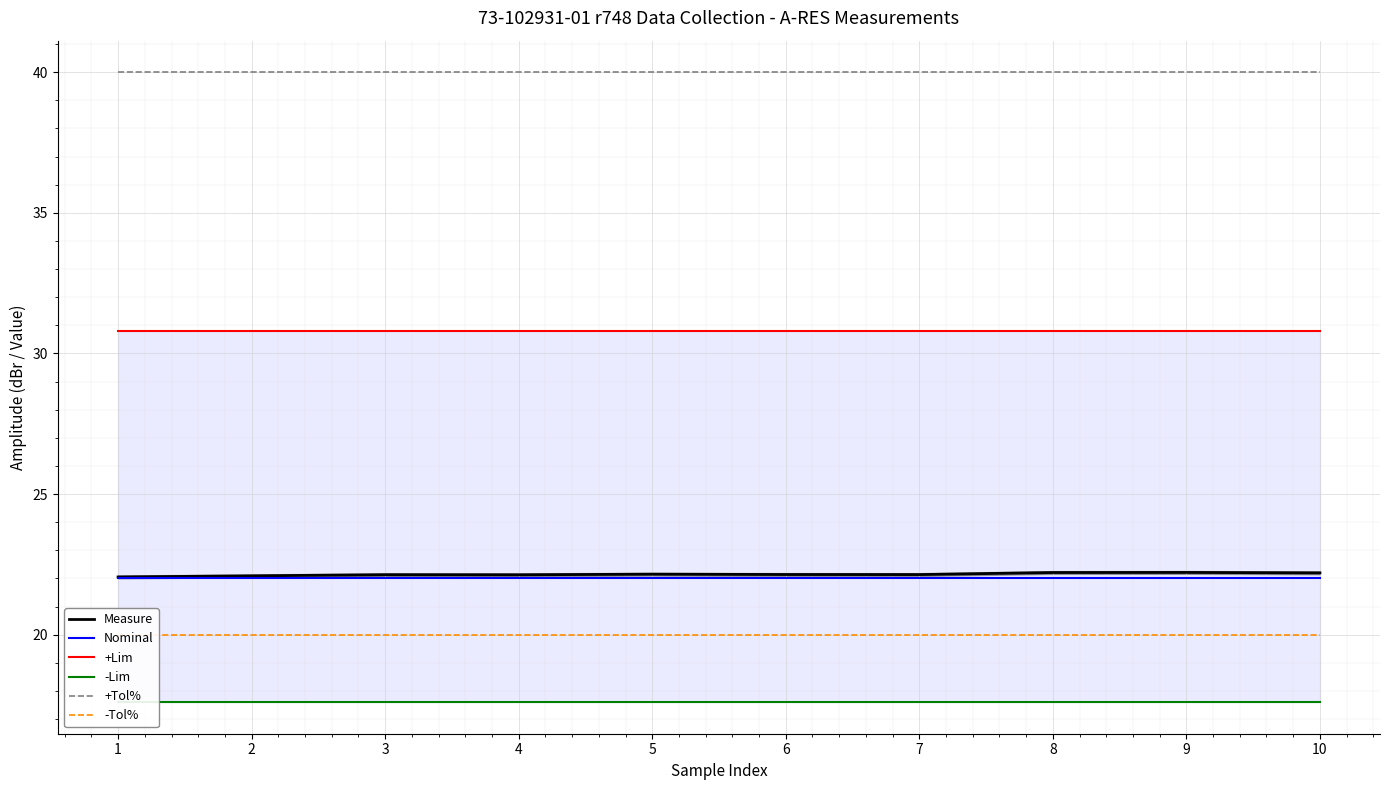

Is this an area chart (filled region under the line)?

No